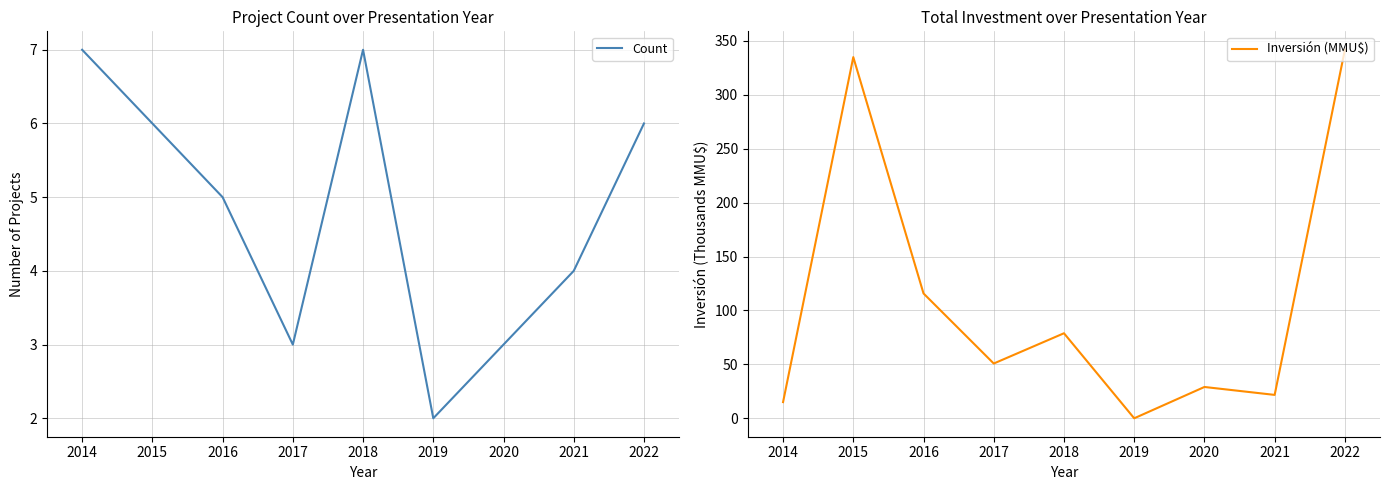

What is the maximum value shown in the chart?

341.8